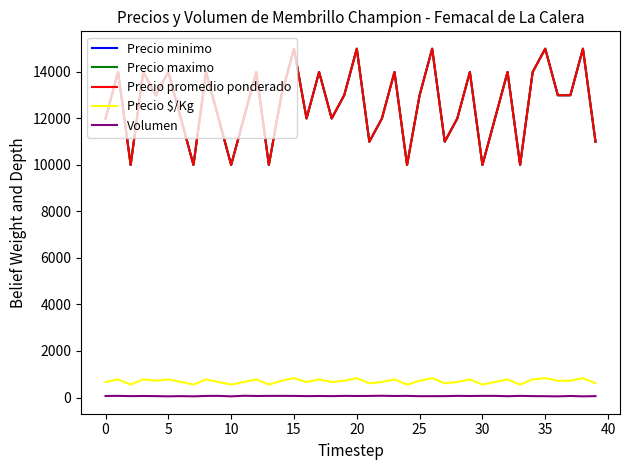

At which label does Precio promedio ponderado reach its peak?

15